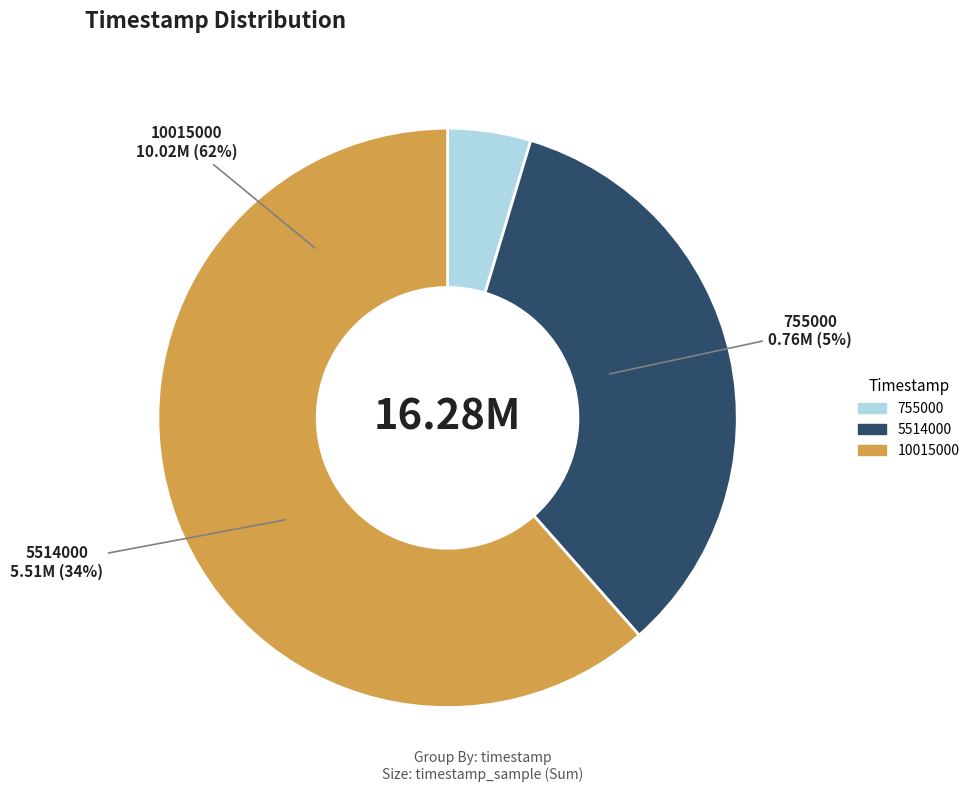

Which category accounts for the majority?

10015000